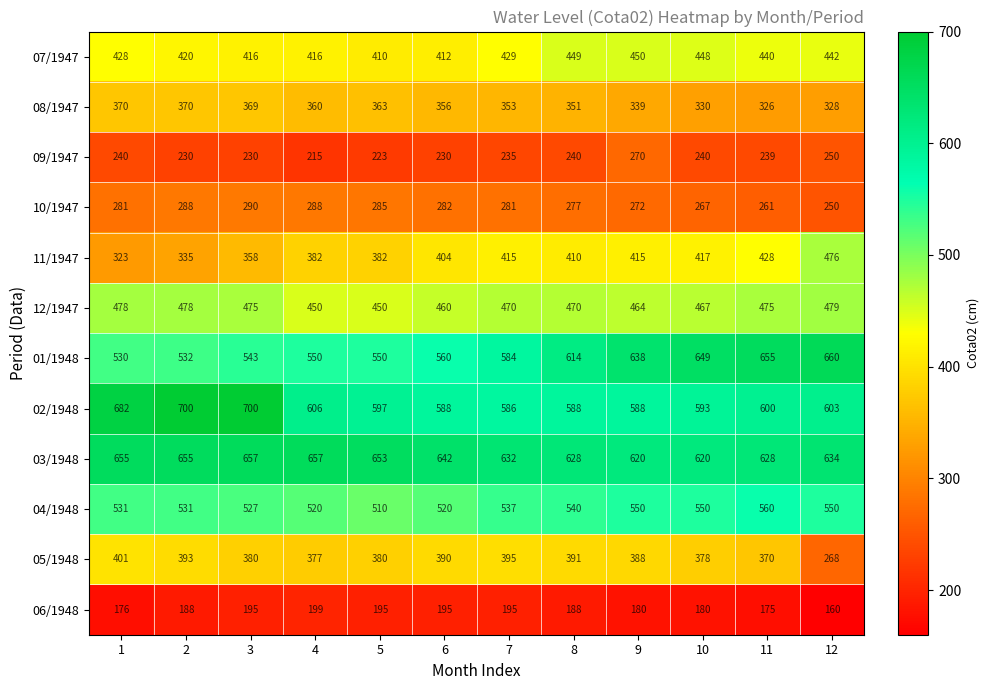

How many values in the 04/1948 series are below 537?

6